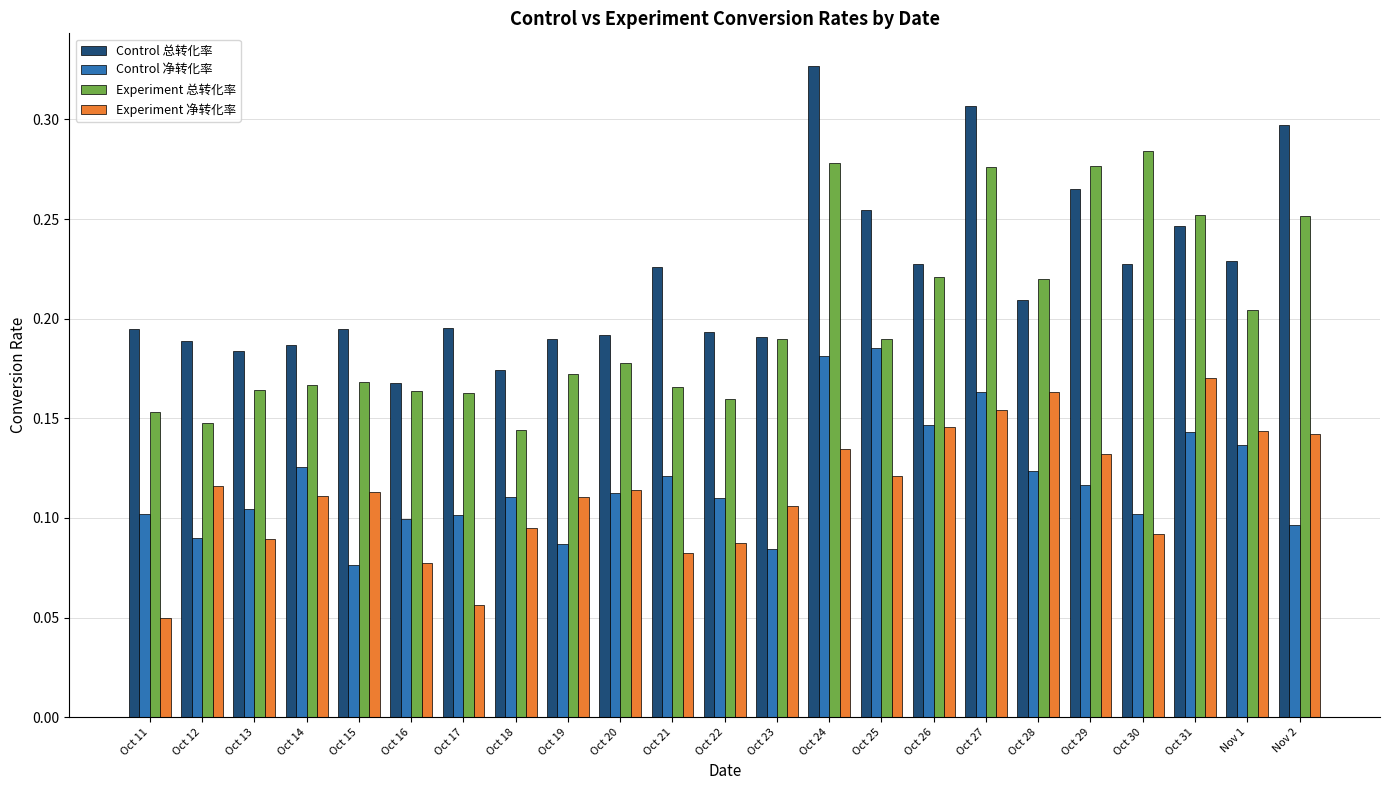

At which label does Experiment 净转化率 reach its minimum?

Oct 11